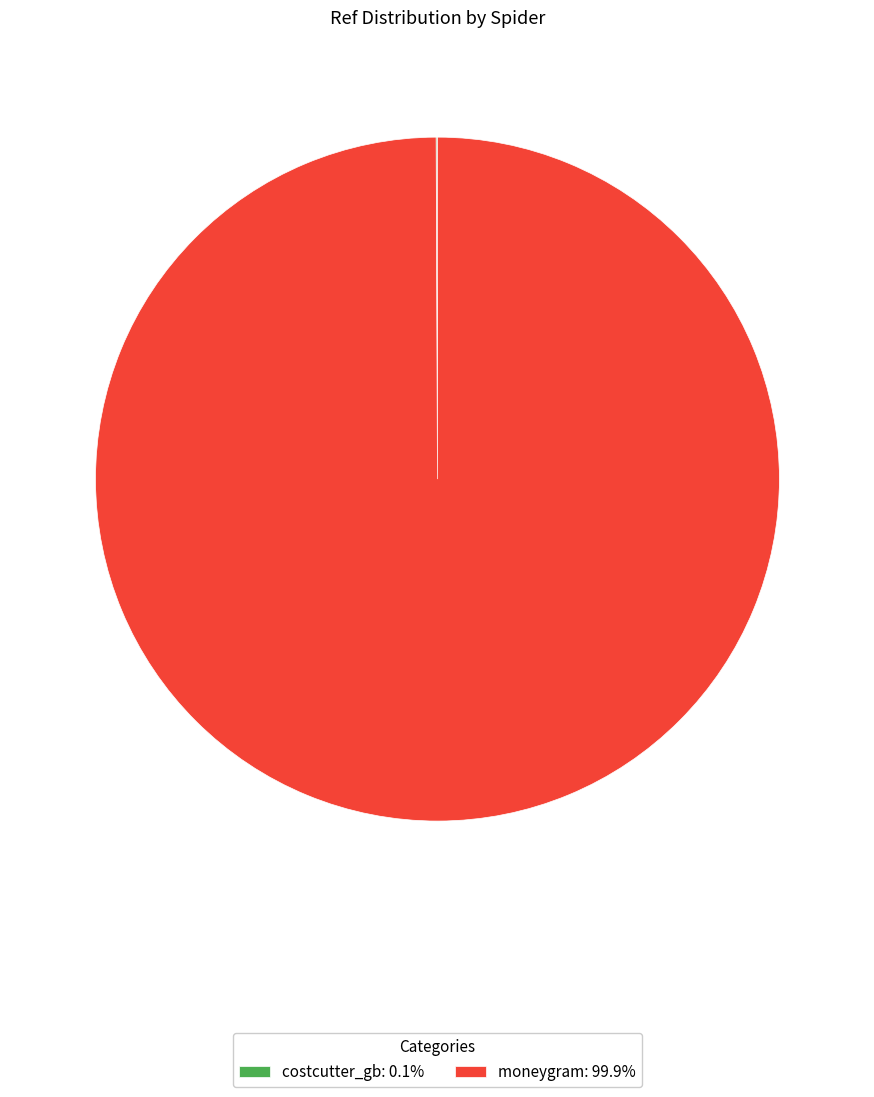

Is there a majority slice in this chart?

Yes